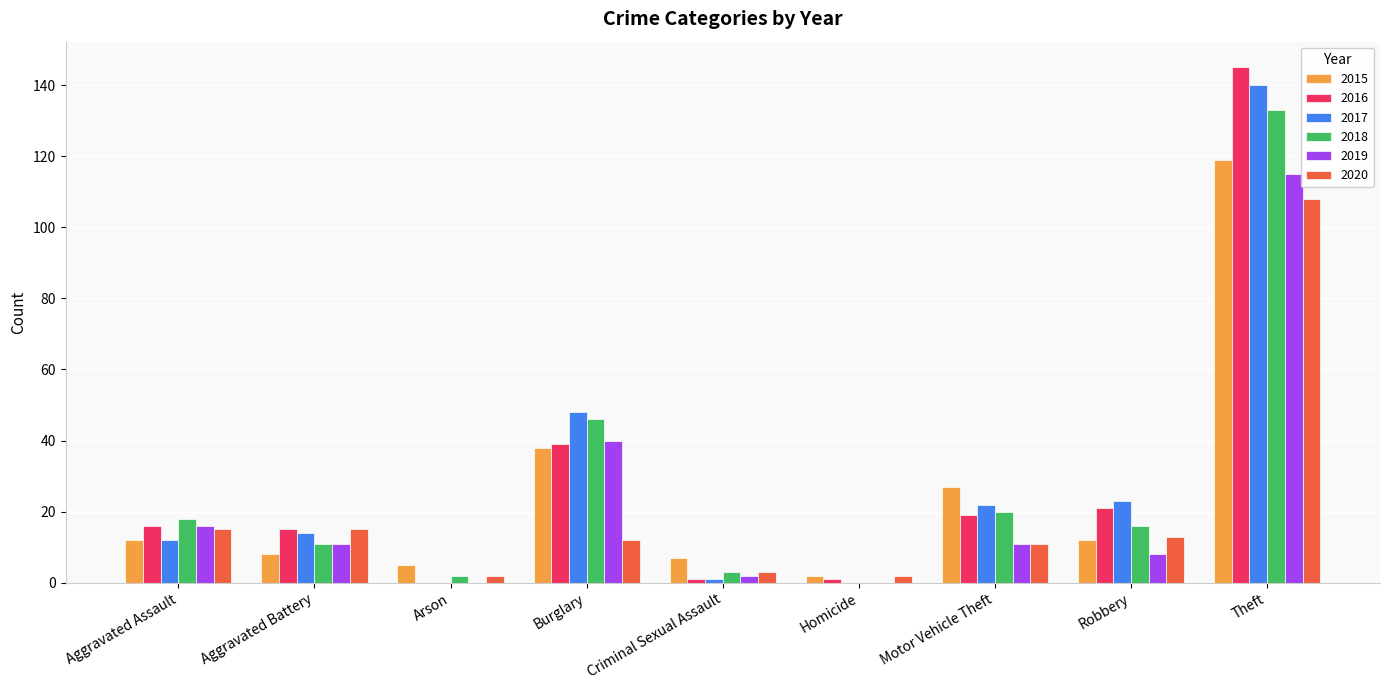

Does the chart contain stacked bars?

No